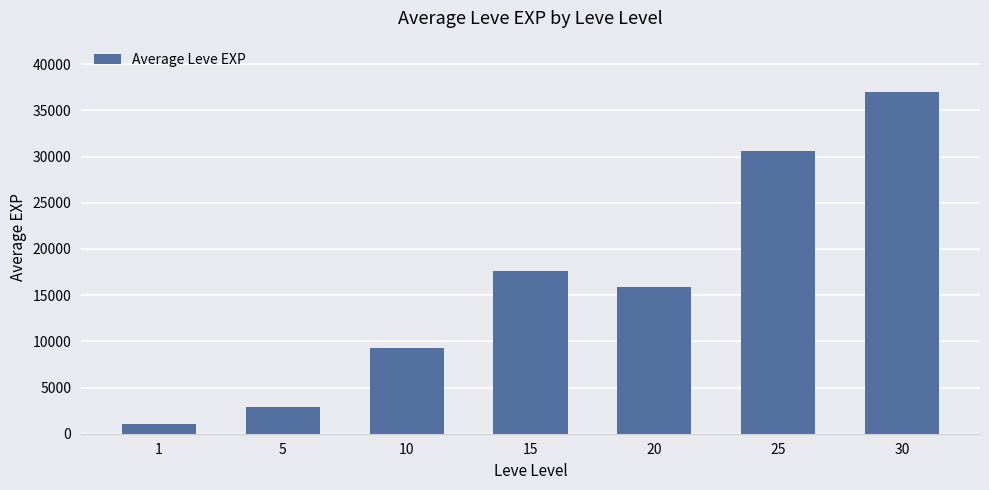

At which label does the data first exceed 15898?

15